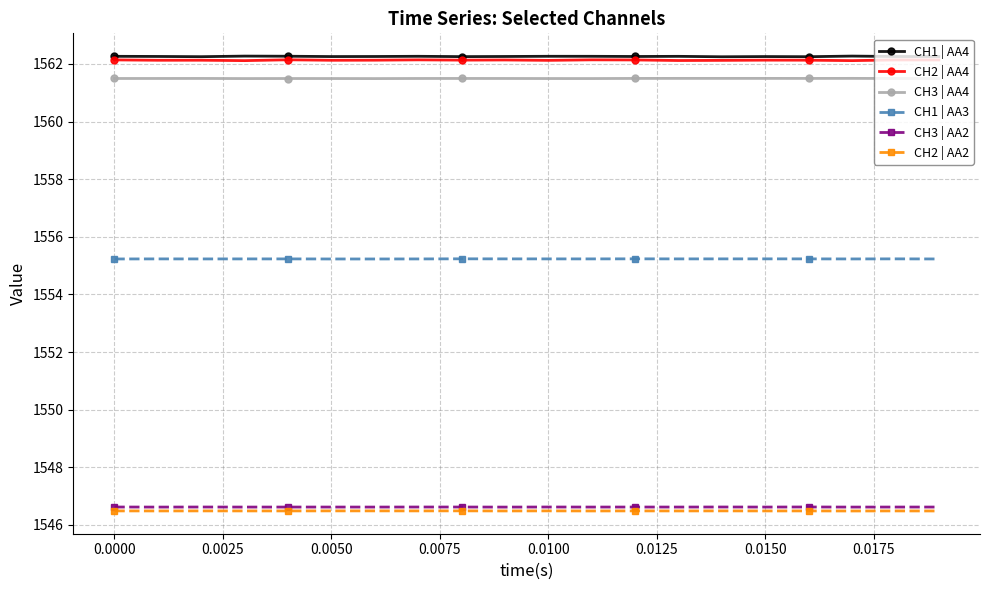

Does the chart have visible grid lines?

Yes